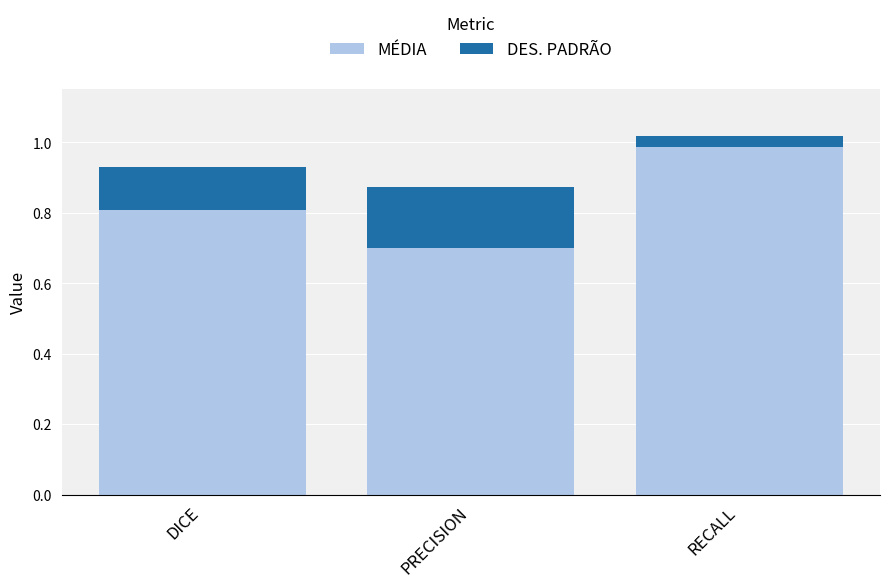

How many bars are there in total?

3